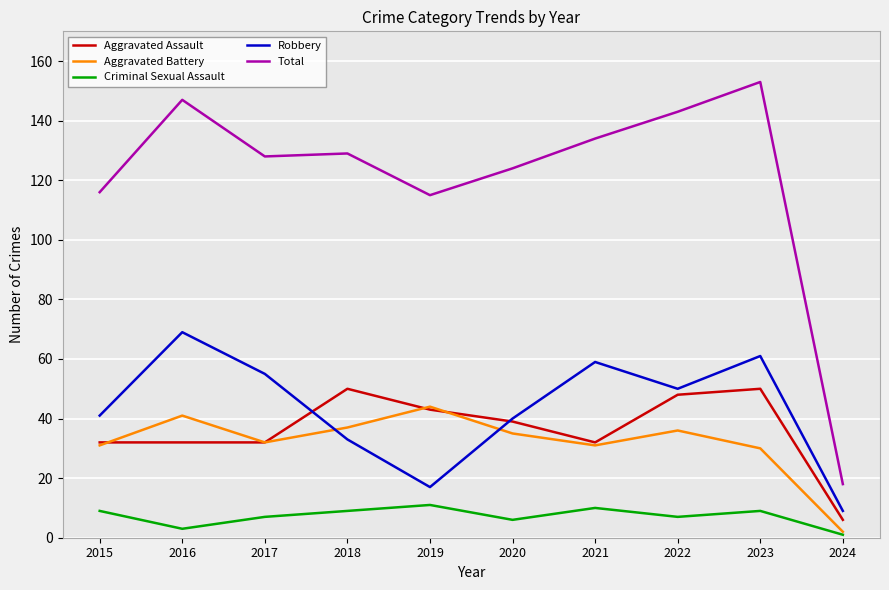

True or false: Robbery has more than 1 points higher than both neighbors.

True